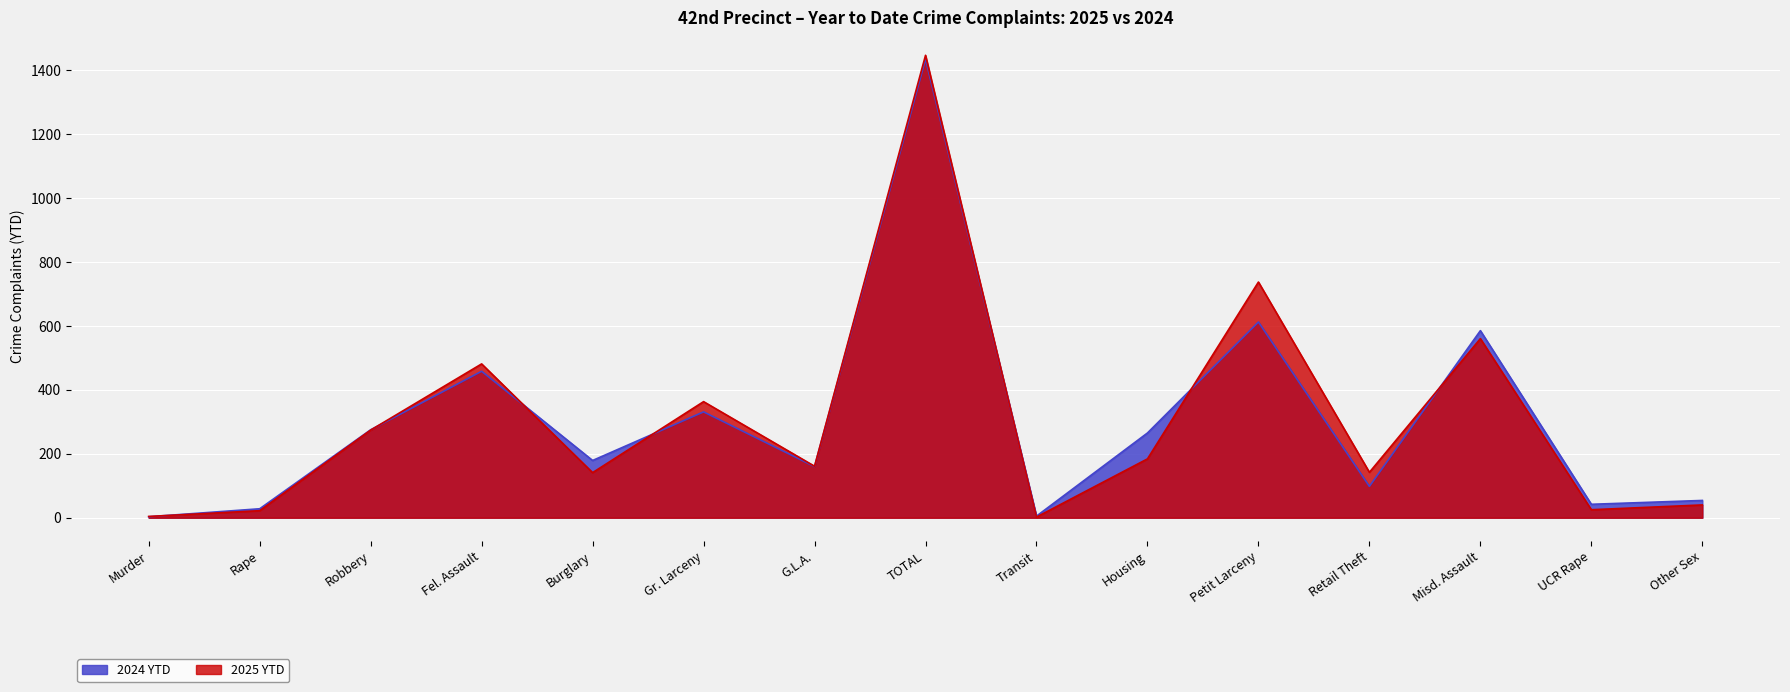

What is the difference between the highest and lowest values at Gr. Larceny?

32